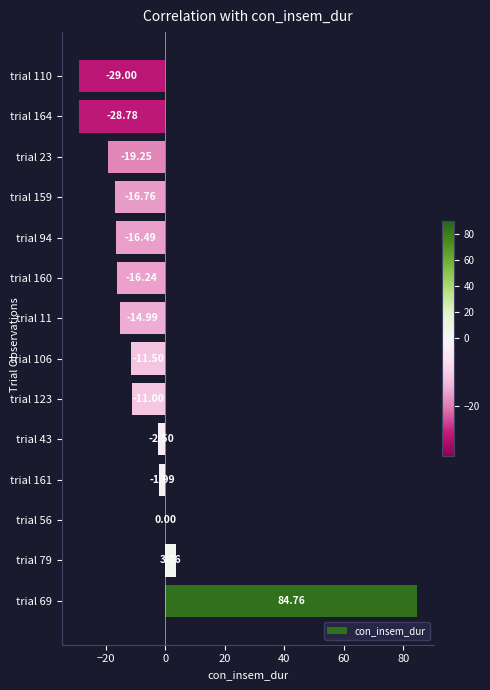

Count the number of values greater than -11.

5